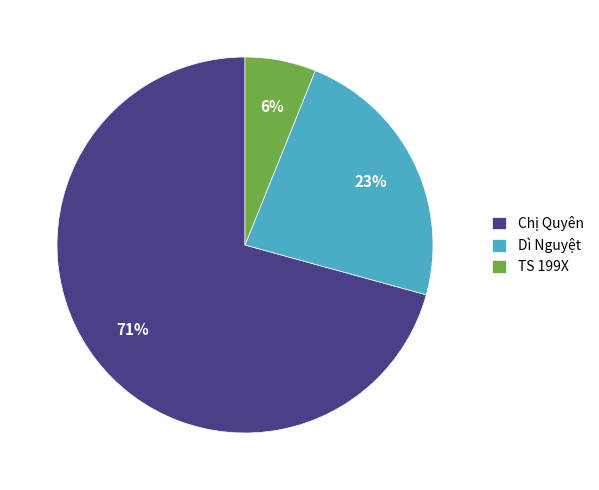

The Chị Quyên slice represents 30% of the pie. True or false?

False